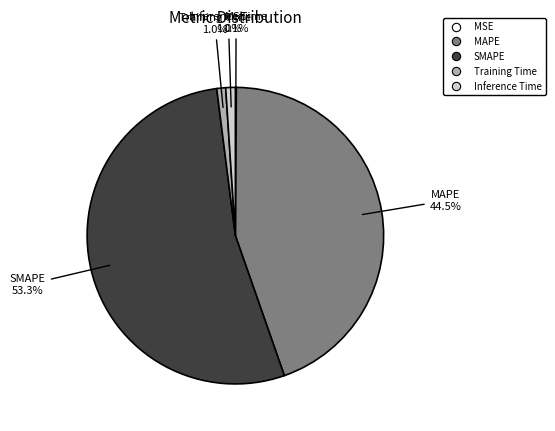

Is the sum of Inference Time and Training Time greater than half?

No